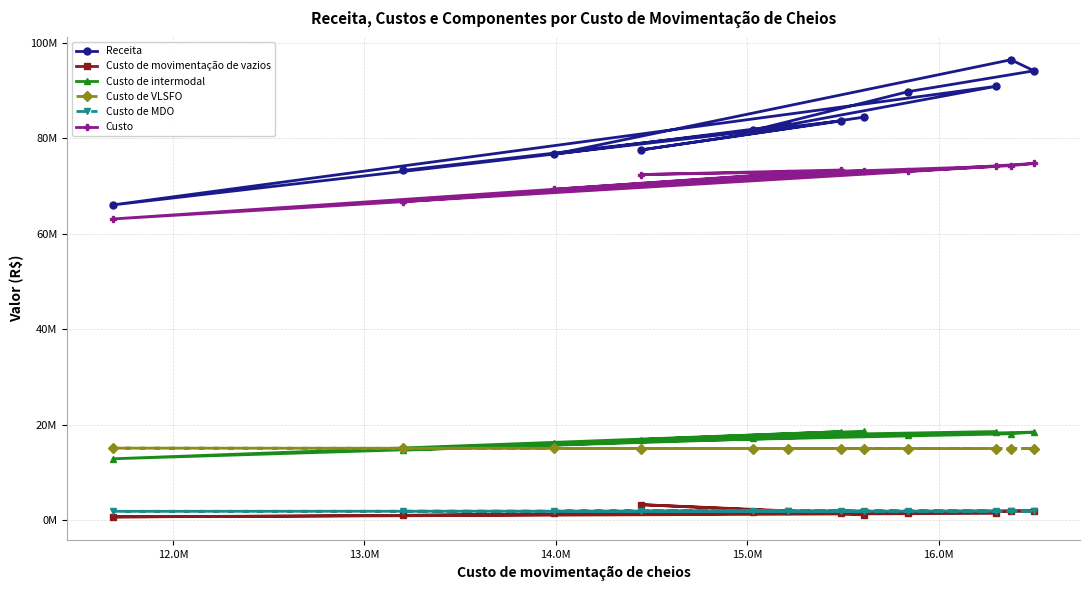

Does the chart have visible grid lines?

Yes